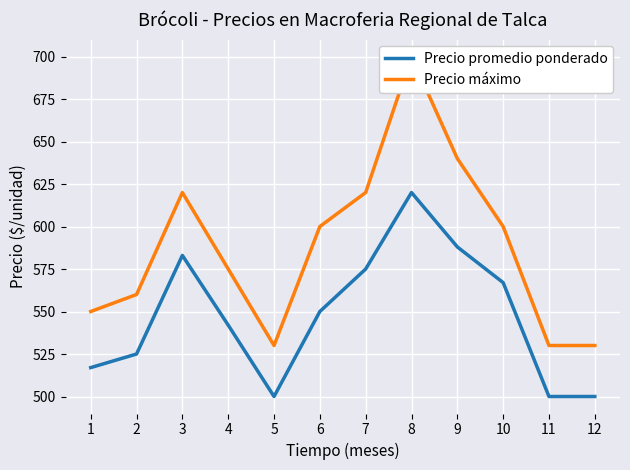

The Precio promedio ponderado series shows 1017 at 10. True or false?

False